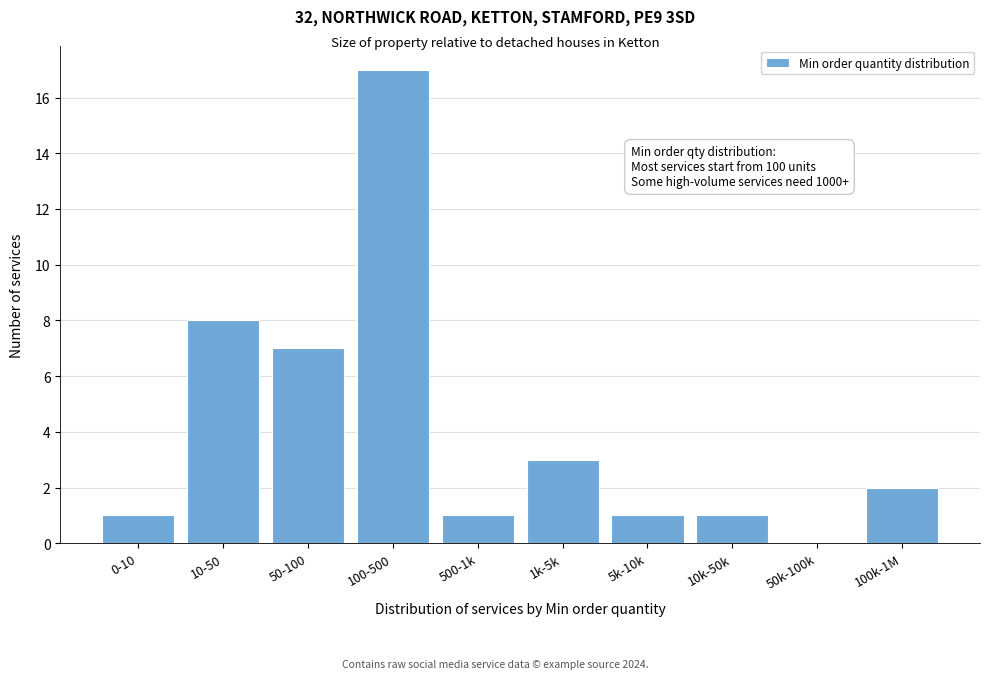

Reading left to right, list all the values displayed in this chart.

0-10=1	10-50=8	50-100=7	100-500=17	500-1k=1	1k-5k=3	5k-10k=1	10k-50k=1	50k-100k=0	100k-1M=2